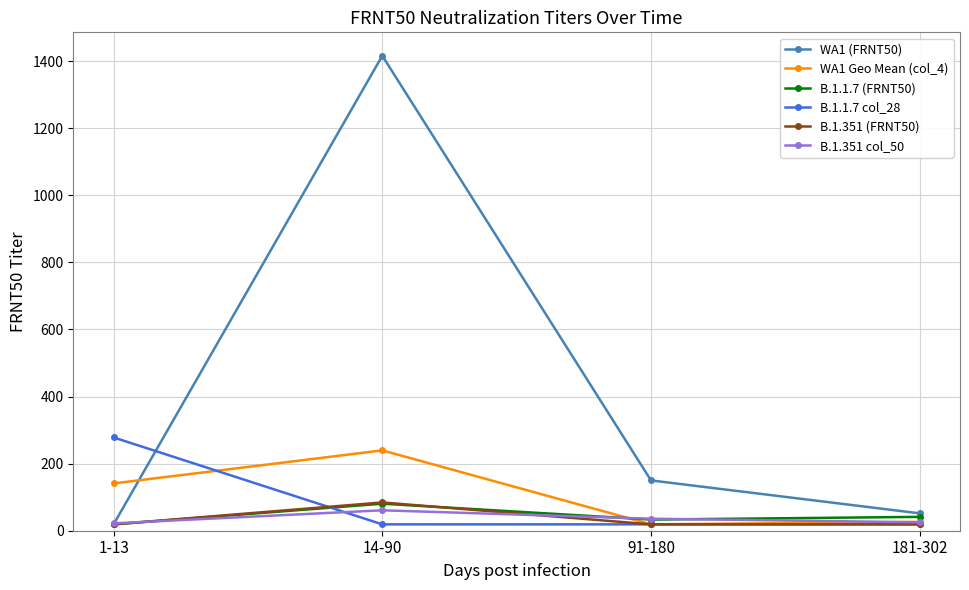

What is the spread (max minus min) of values at 1-13?

259.2